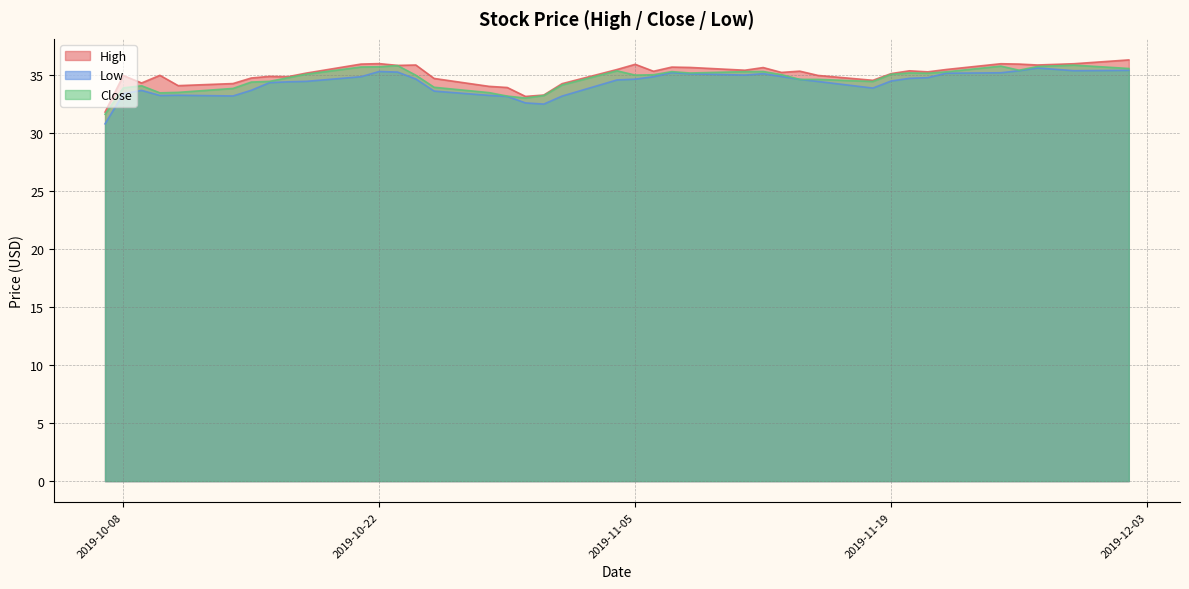

Which series has the widest spread of values?

Low